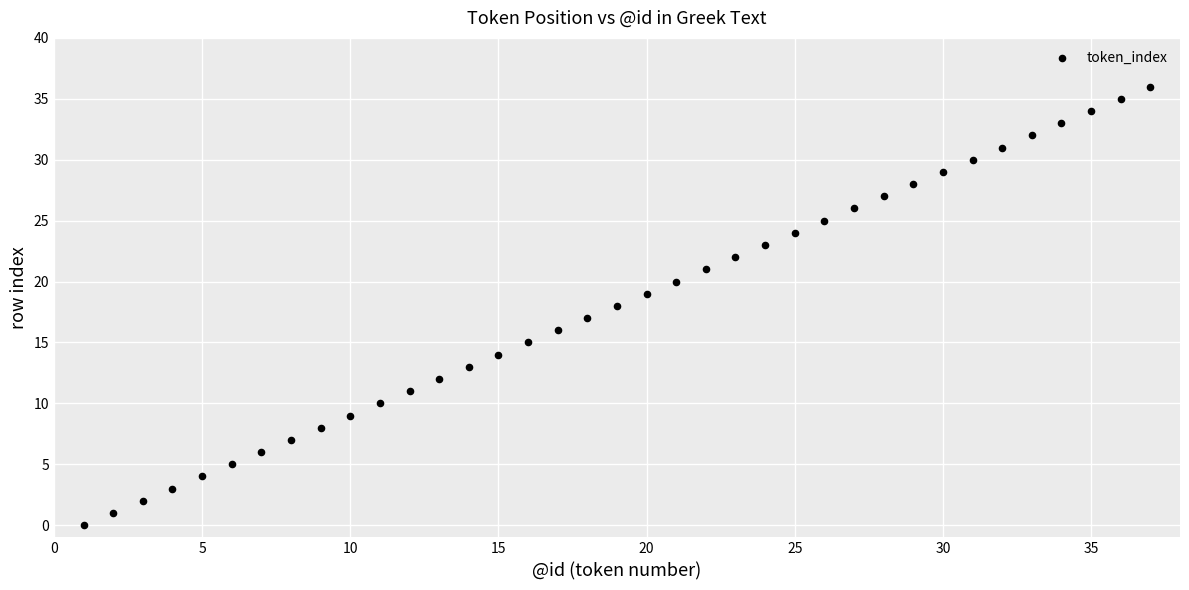

What is the range of Y values (max minus min)?

36